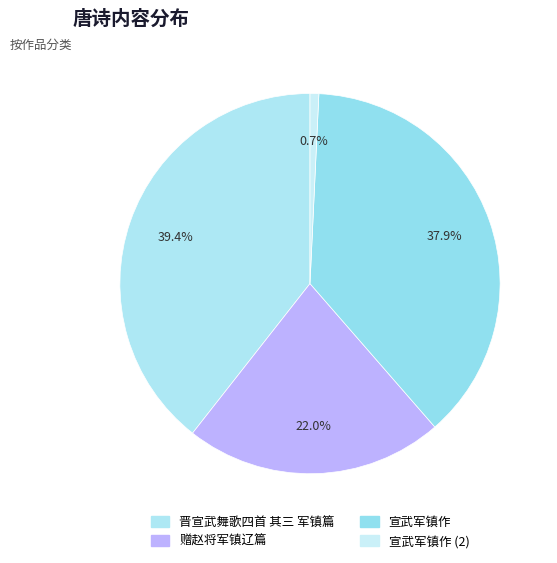

Is there a majority slice in this chart?

No